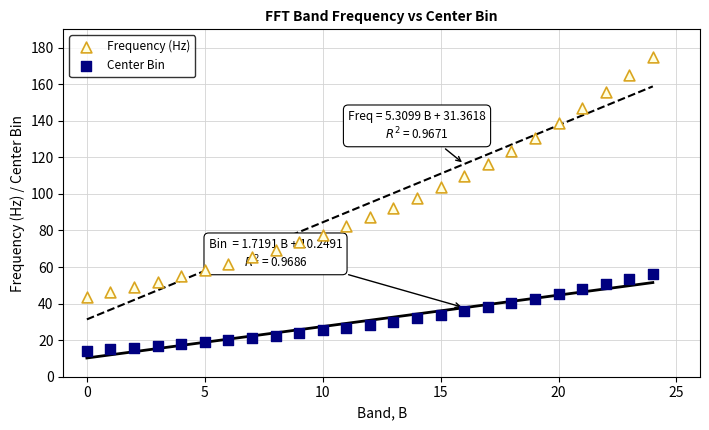

Which series contains the highest Y value?

Frequency (Hz)